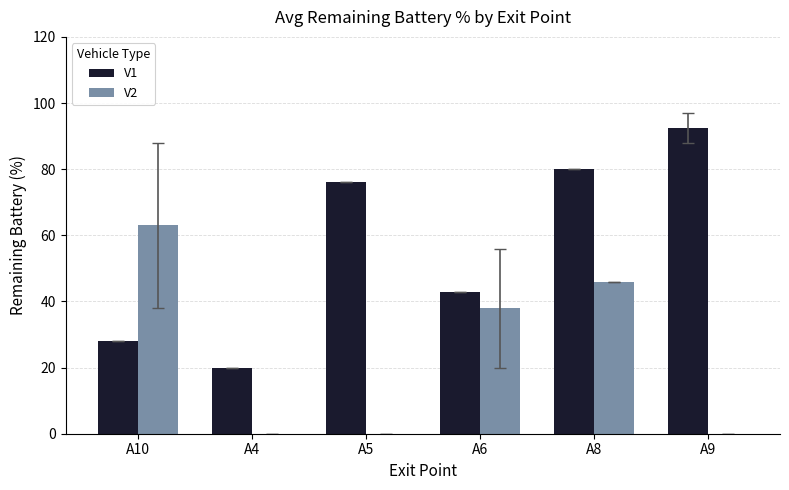

What is the greatest value displayed?

92.5